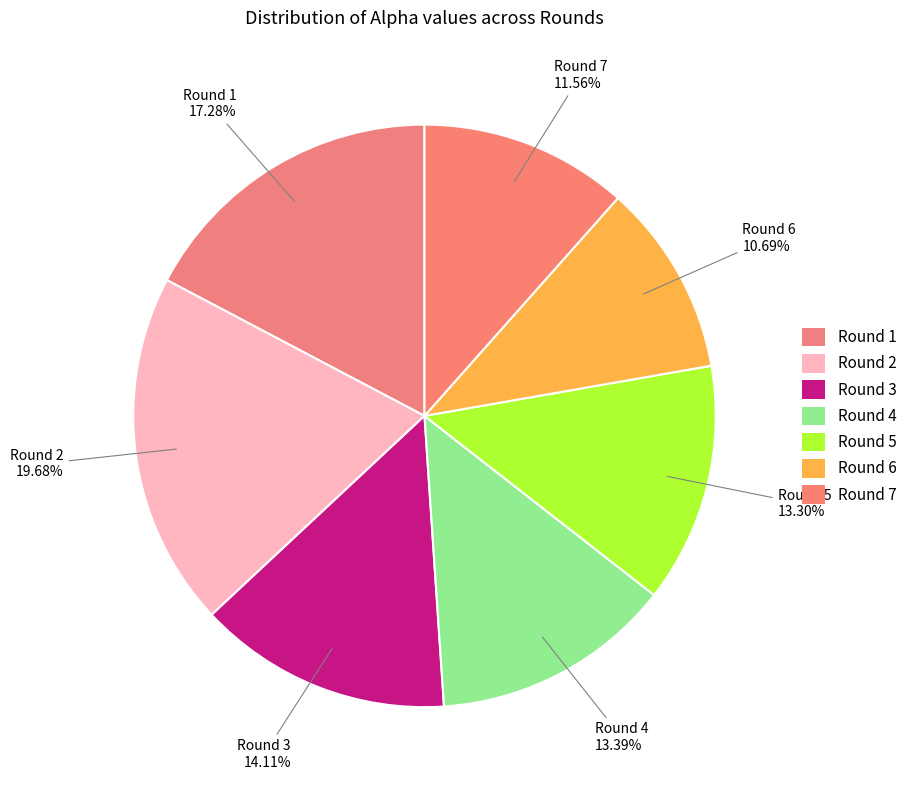

What is the smallest slice in the pie chart?

Round 6